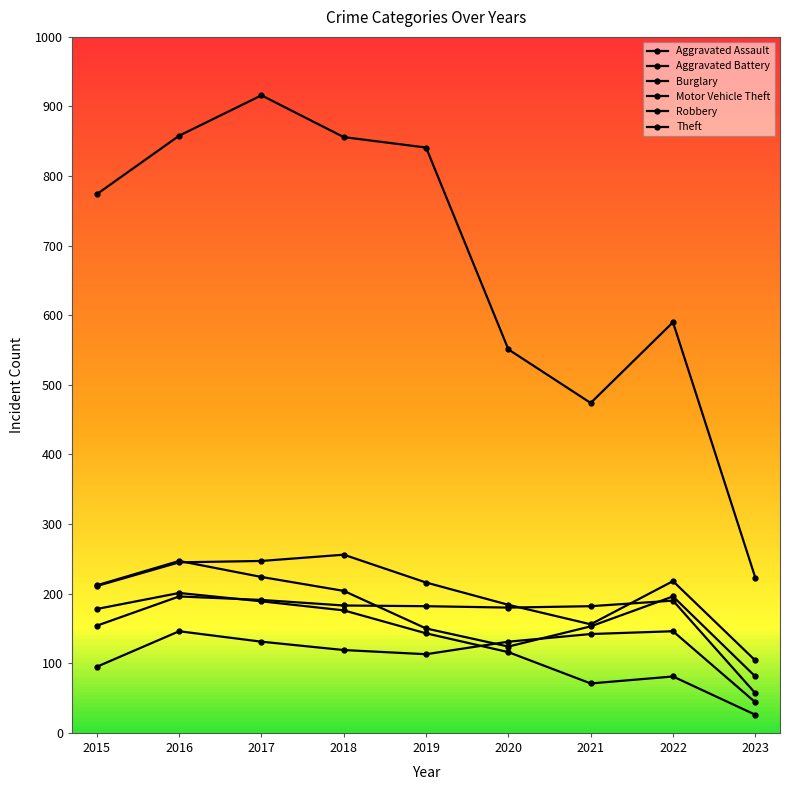

List the series in order of their peak value, highest first.

Theft, Motor Vehicle Theft, Robbery, Burglary, Aggravated Battery, Aggravated Assault